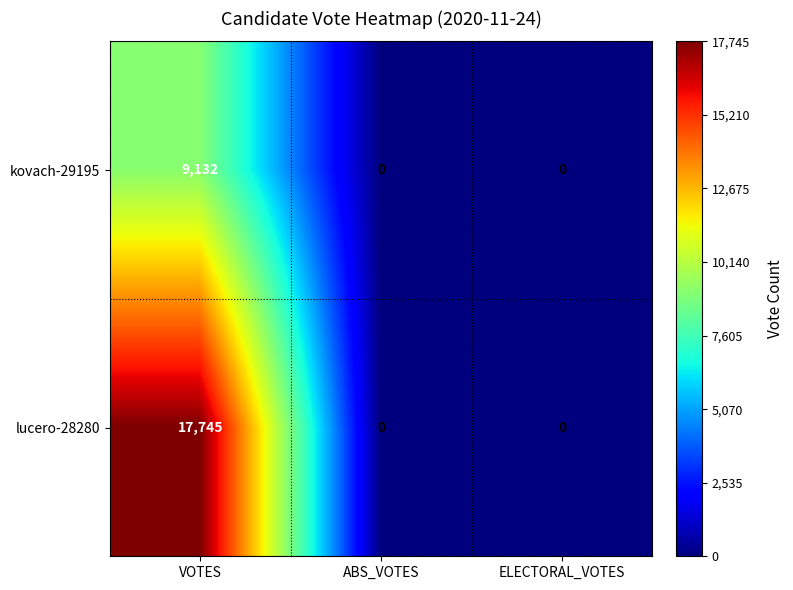

Is it true that kovach-29195 equals 0 at ELECTORAL_VOTES?

True